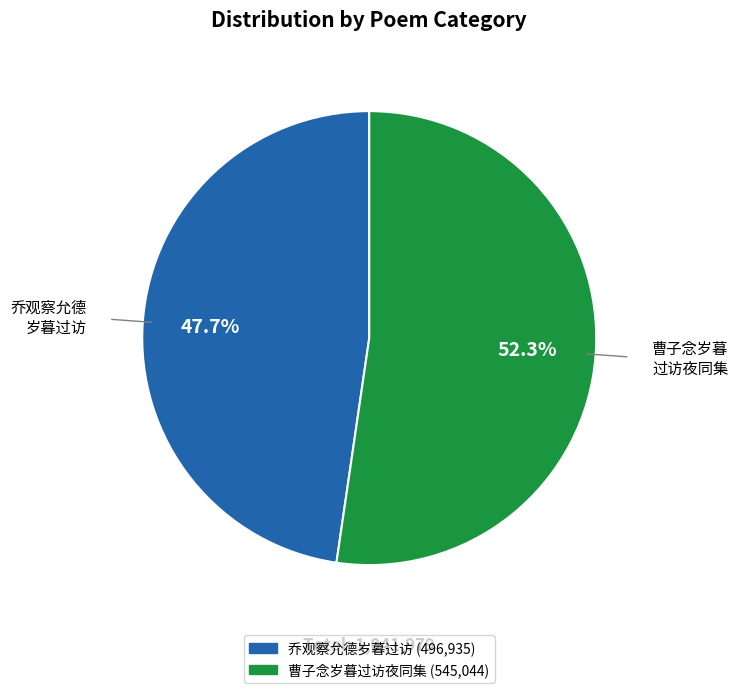

Is there any slice that represents more than half of the pie?

Yes